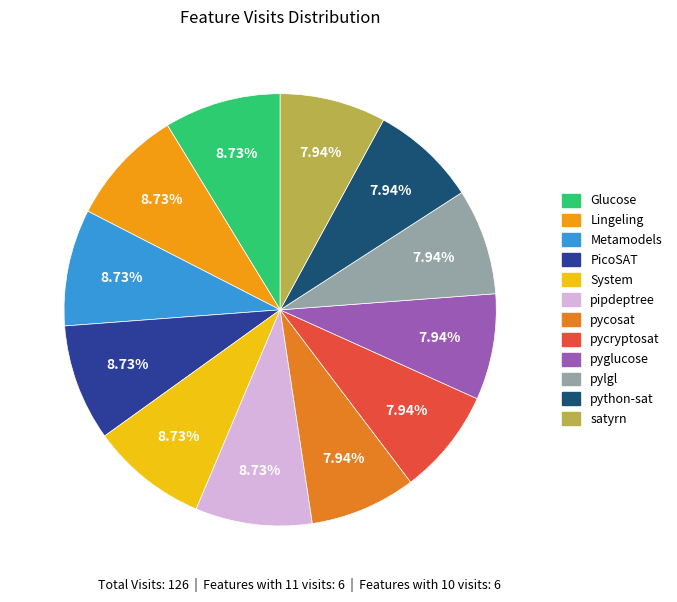

What is the smallest slice in the pie chart?

pycosat